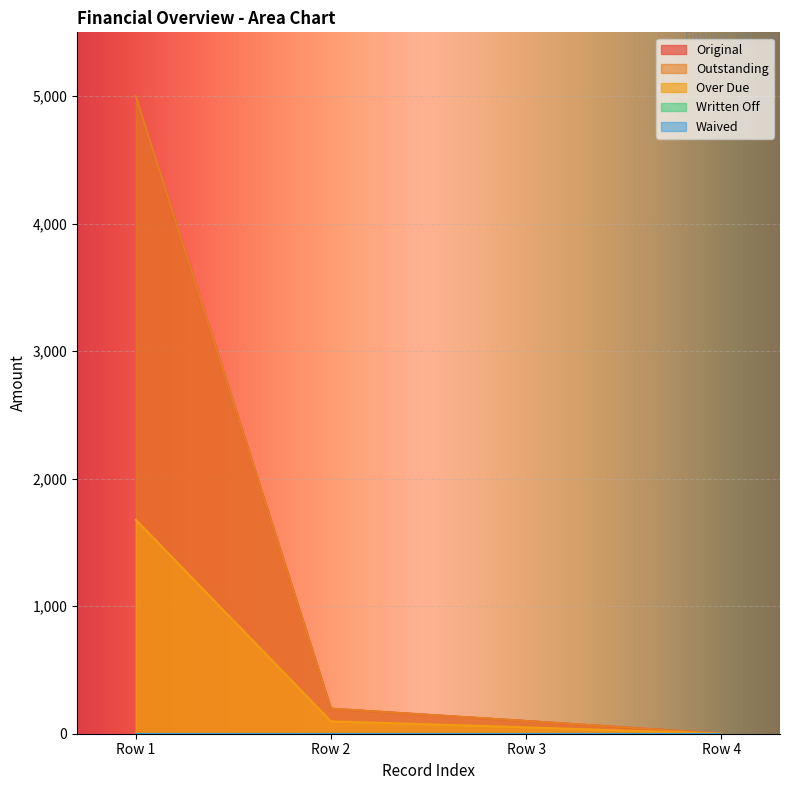

Does the chart display data point markers on the line(s)?

No